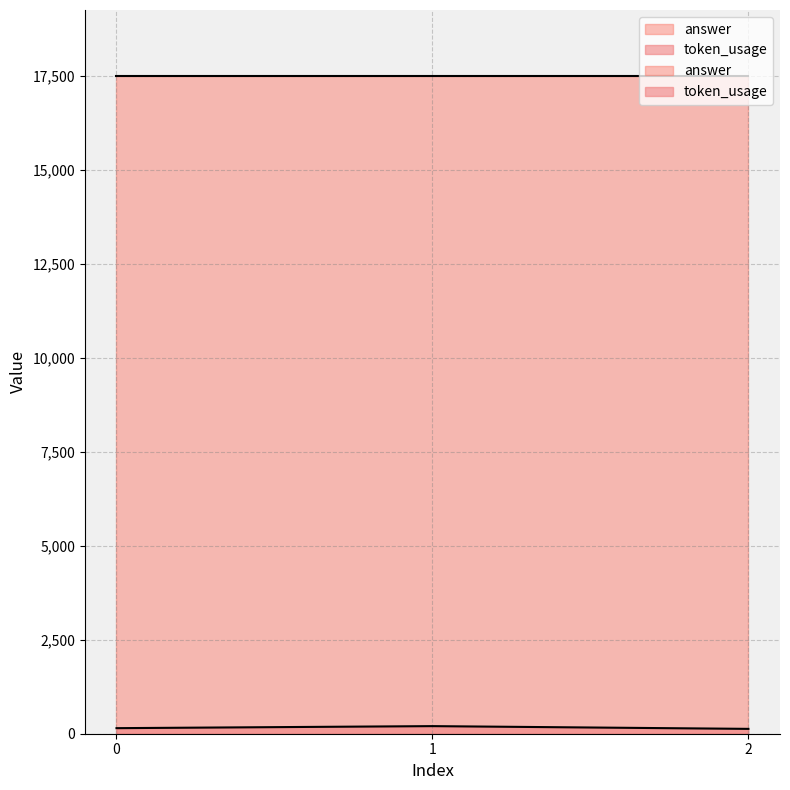

Approximately how many times larger is the value at 0 compared to 1?

0.7